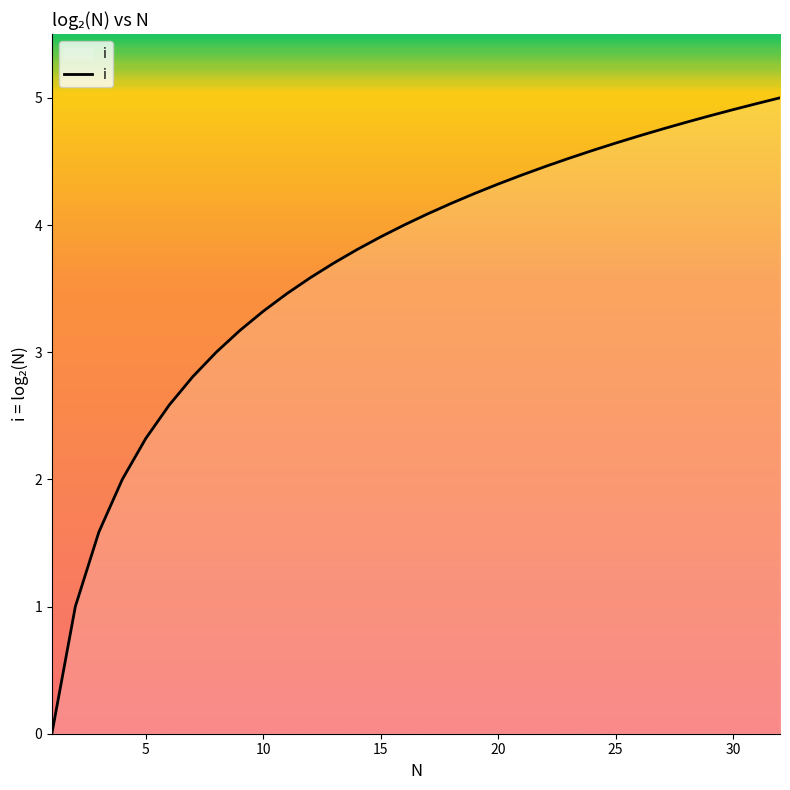

True or false: there are more than 1 points higher than both neighbors.

False